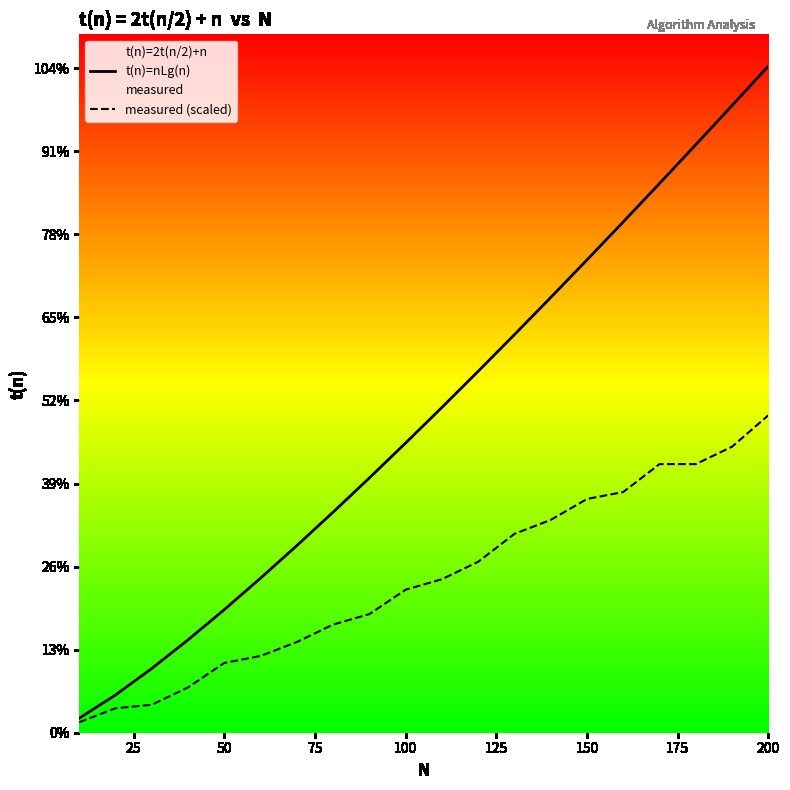

Does the chart display data point markers on the line(s)?

No